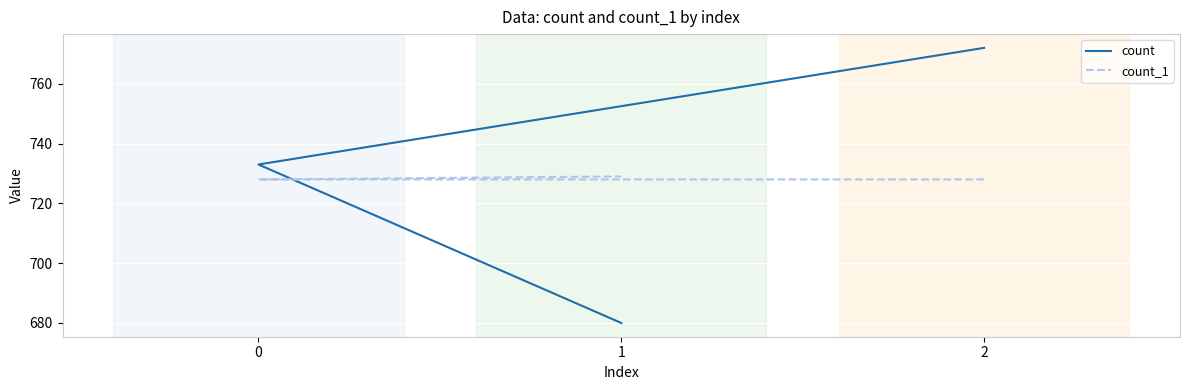

The count_1 series shows 259 at 2. True or false?

False